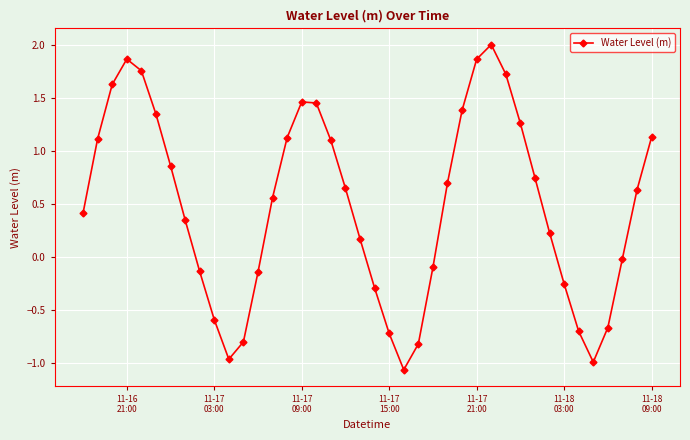

What is the difference between the maximum and minimum values?

3.1